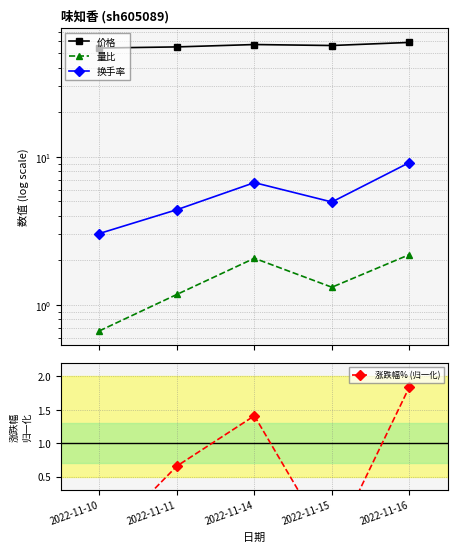

Reading left to right, transcribe all the data shown in this chart.

价格: 2022-11-10=54.2	2022-11-11=55.1	2022-11-14=57.2	2022-11-15=56.4	2022-11-16=59.1
量比: 2022-11-10=0.7	2022-11-11=1.2	2022-11-14=2.1	2022-11-15=1.3	2022-11-16=2.2
换手率: 2022-11-10=3.0	2022-11-11=4.4	2022-11-14=6.7	2022-11-15=5.0	2022-11-16=9.2
涨跌幅% (归一化): 2022-11-10=-0.5	2022-11-11=0.7	2022-11-14=1.4	2022-11-15=-0.6	2022-11-16=1.8